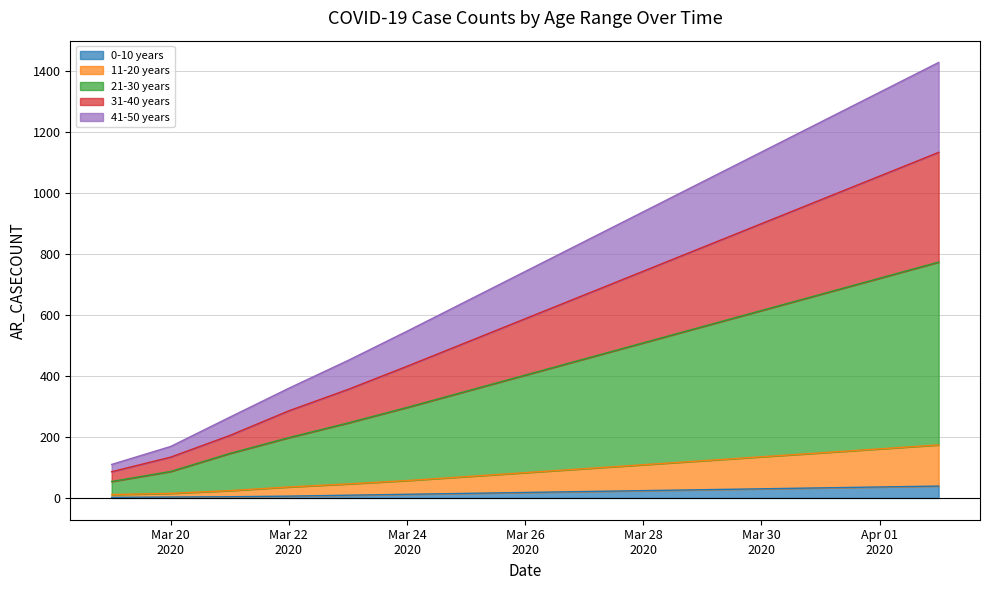

Reading left to right, extract all data points from this chart.

0-10 years: 2	3	4	6	9	12	15	18	21	24	27	30	33	36	39
11-20 years: 11	15	24	36	46	57	70	83	96	109	122	135	148	161	174
21-30 years: 54	87	146	198	246	297	350	403	456	509	562	615	668	721	774
31-40 years: 86	134	205	286	356	432	510	588	666	744	822	900	978	1056	1134
41-50 years: 110	169	265	360	451	547	645	743	841	939	1037	1135	1233	1331	1429